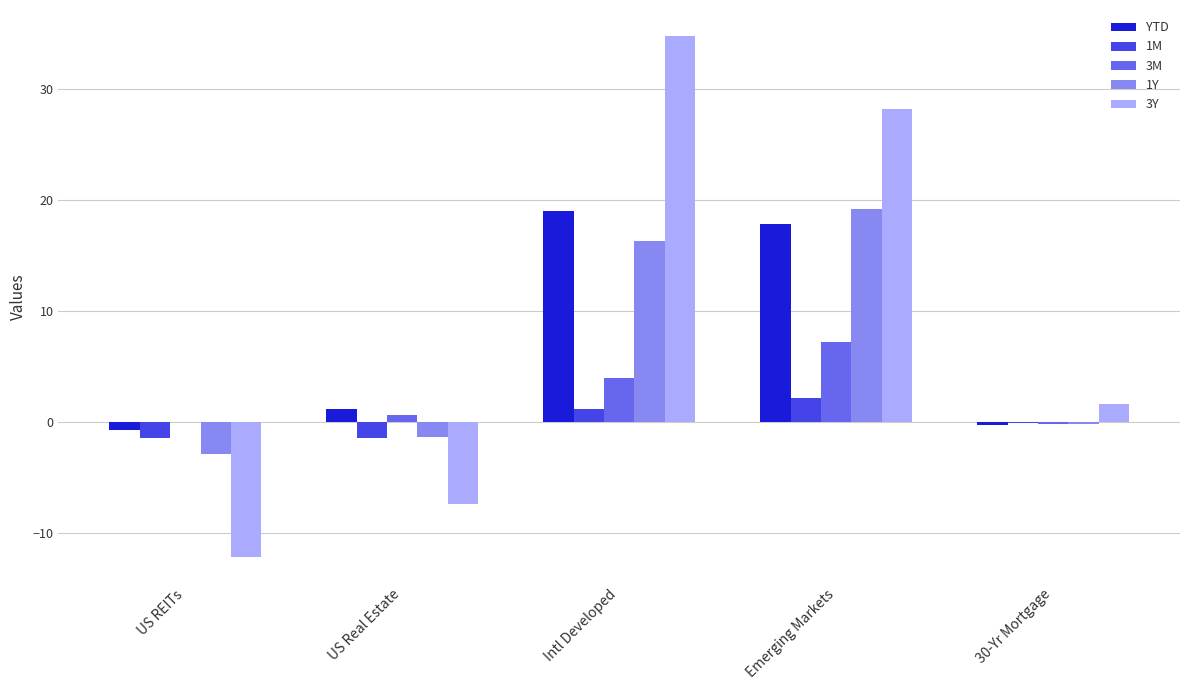

What is the maximum value shown in the chart?

34.8